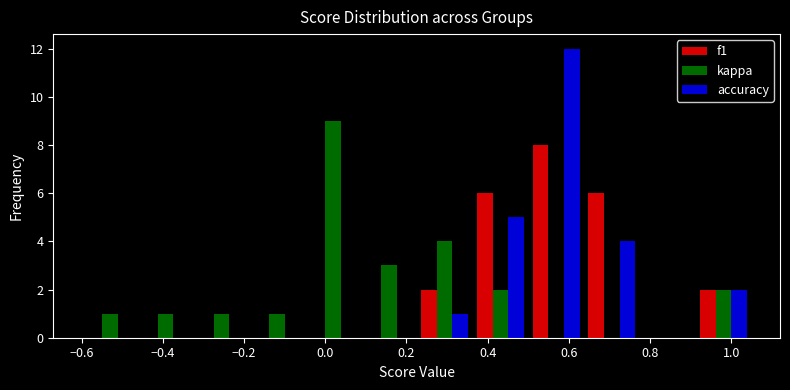

Reading left to right, transcribe this chart: for each range on the x-axis, give the height of each series' bar. Neither the bar edges nor the heights are printed on the chart, so give them approximately, as read against the axes.

-0.60 to -0.46: f1=0	kappa=1	accuracy=0
-0.46 to -0.32: f1=0	kappa=1	accuracy=0
-0.32 to -0.18: f1=0	kappa=1	accuracy=0
-0.18 to -0.04: f1=0	kappa=1	accuracy=0
-0.04 to 0.08: f1=0	kappa=9	accuracy=0
0.08 to 0.22: f1=0	kappa=3	accuracy=0
0.22 to 0.36: f1=2	kappa=4	accuracy=1
0.36 to 0.50: f1=6	kappa=2	accuracy=5
0.50 to 0.64: f1=8	kappa=0	accuracy=12
0.64 to 0.78: f1=6	kappa=0	accuracy=4
0.78 to 0.92: f1=0	kappa=0	accuracy=0
0.92 to 1.06: f1=2	kappa=2	accuracy=2